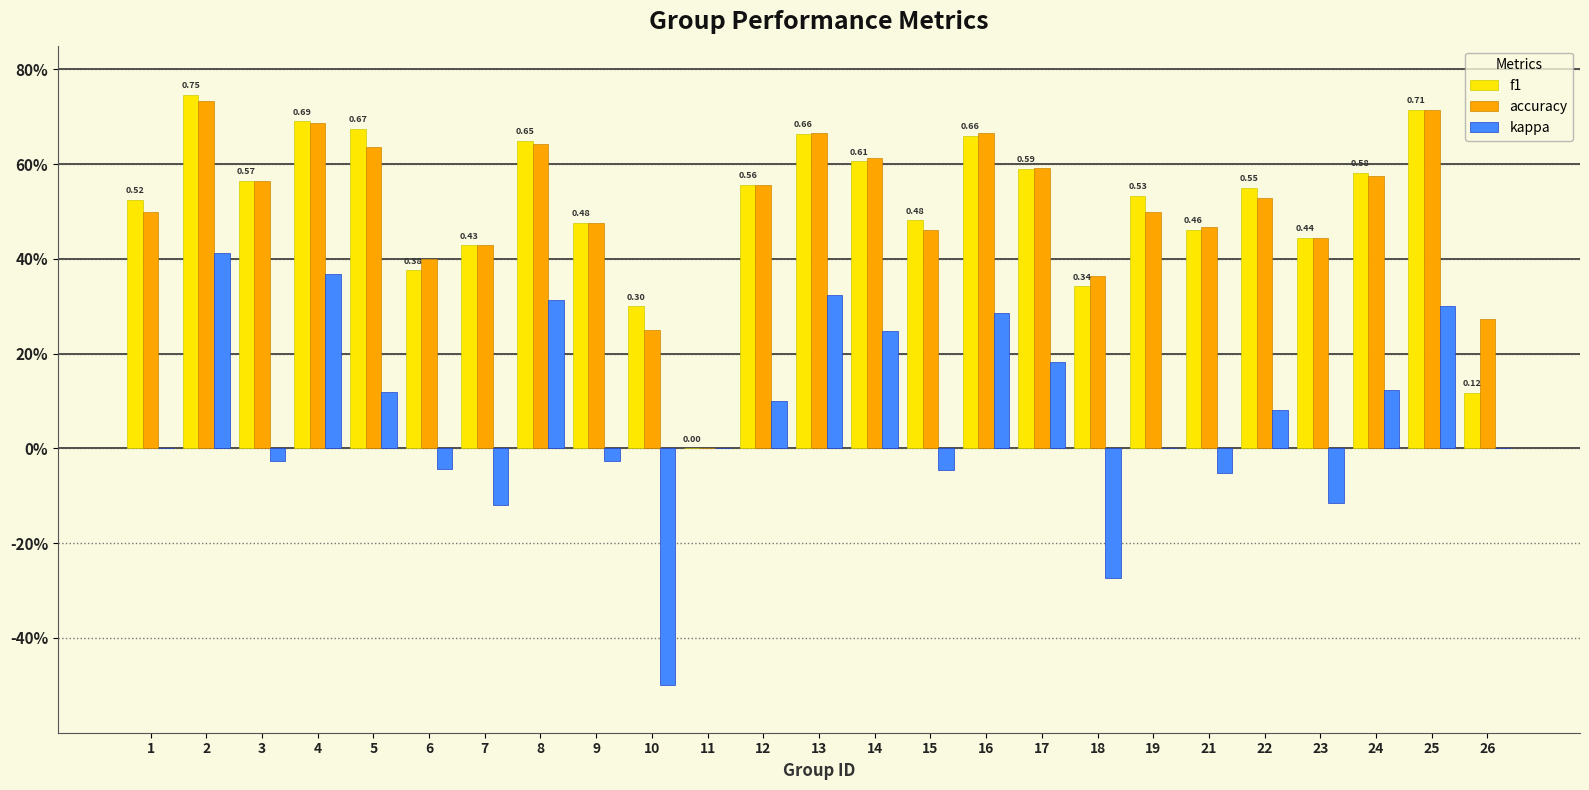

What are all the series names shown in the legend?

f1, accuracy, kappa